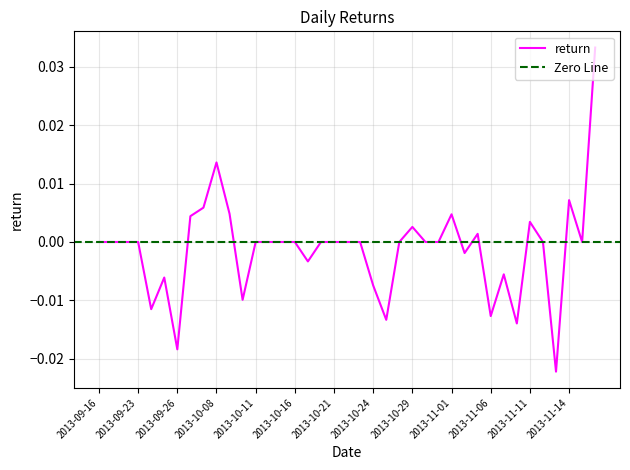

How many data points are less than 0?

12